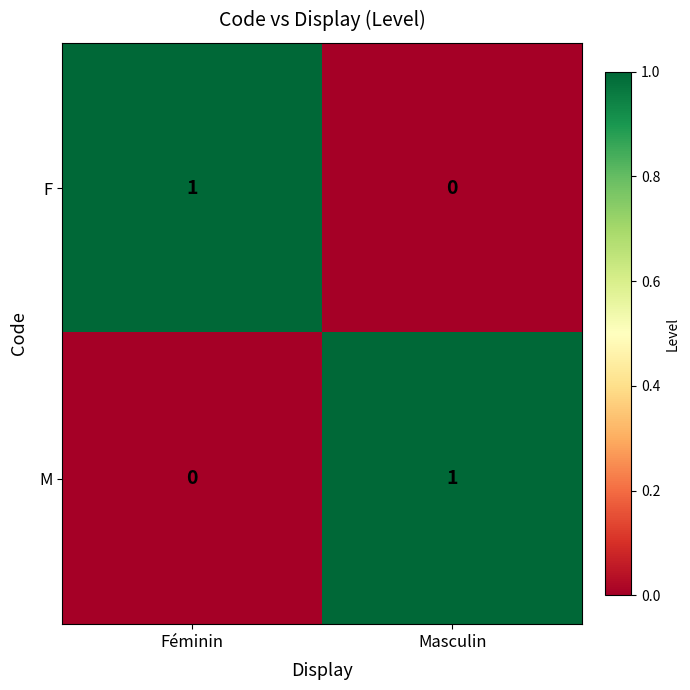

True or false: M has a value of 1 at Féminin.

False